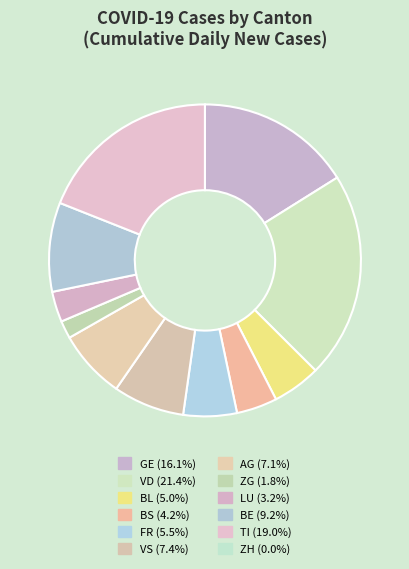

How many slices are in this pie chart?

12